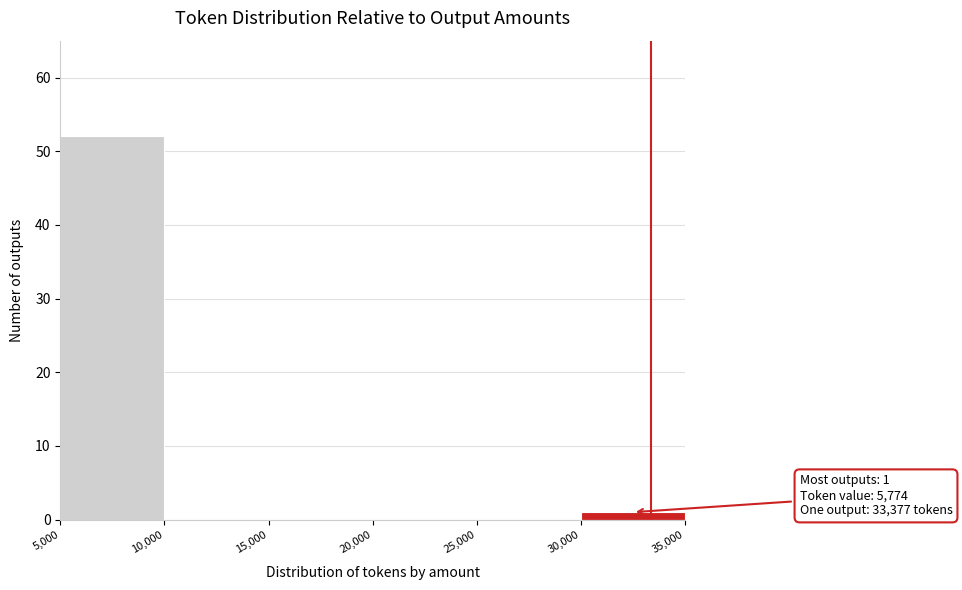

Which range on the x-axis has the tallest bar?

5,000 to 10,000